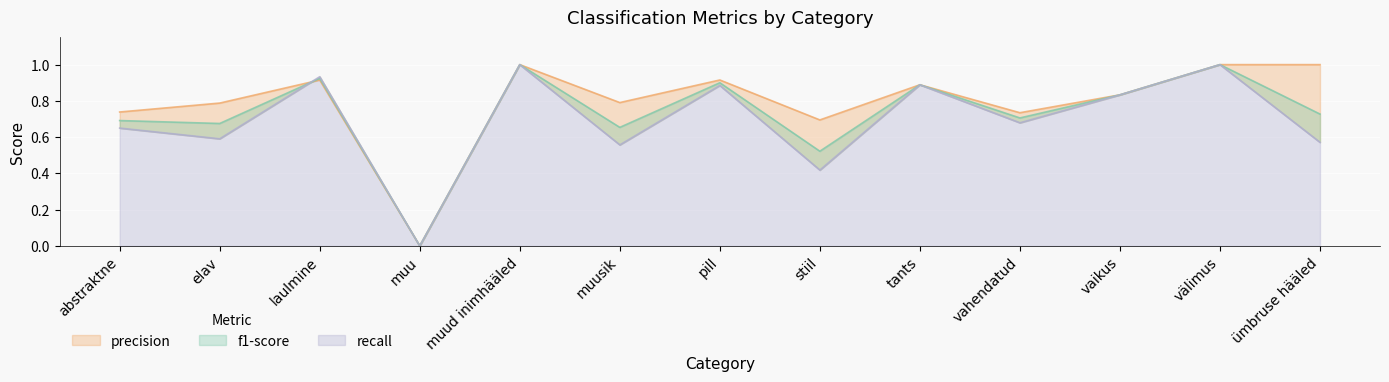

Which has a higher value, vahendatud or abstraktne?

vahendatud